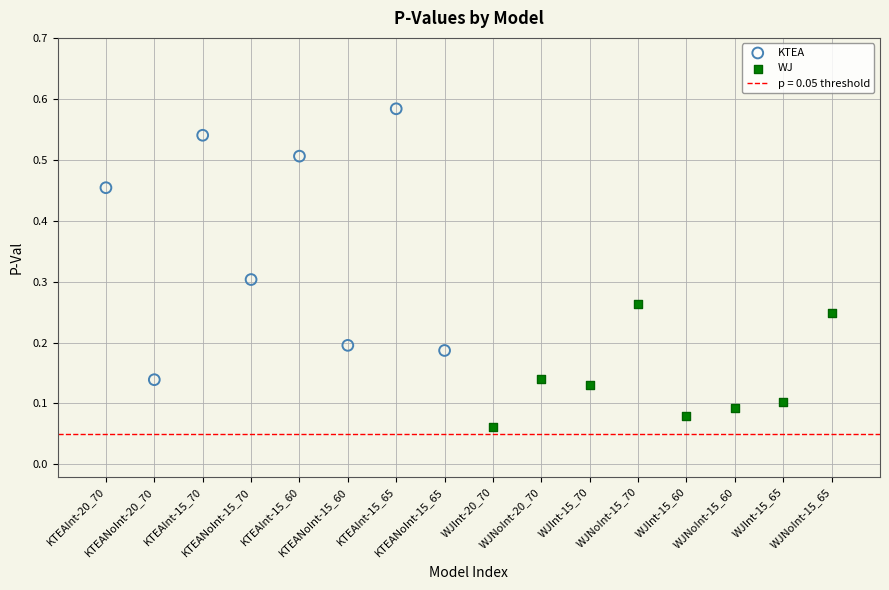

Which series contains the lowest Y value?

WJ